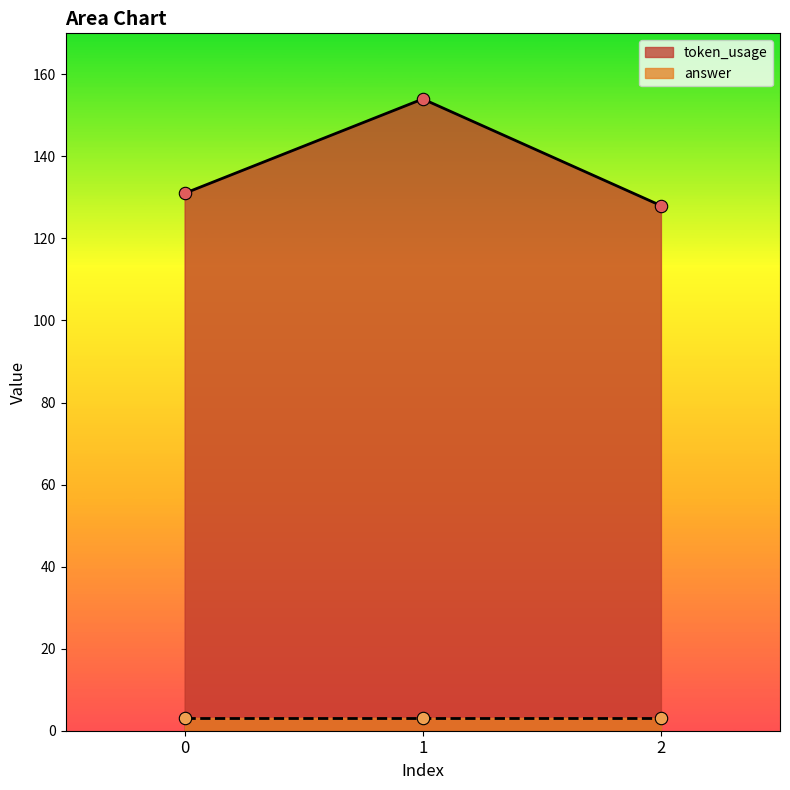

What is the change in value from 0 to 1?

+23